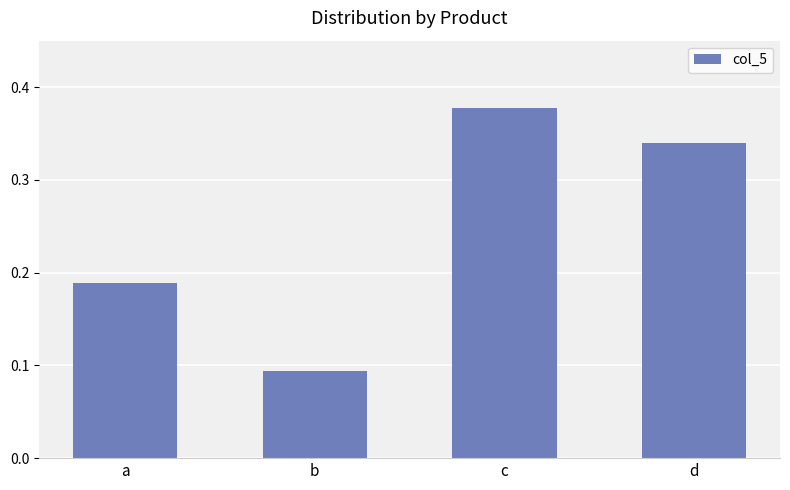

List the labels in order of value, smallest first.

b, a, d, c